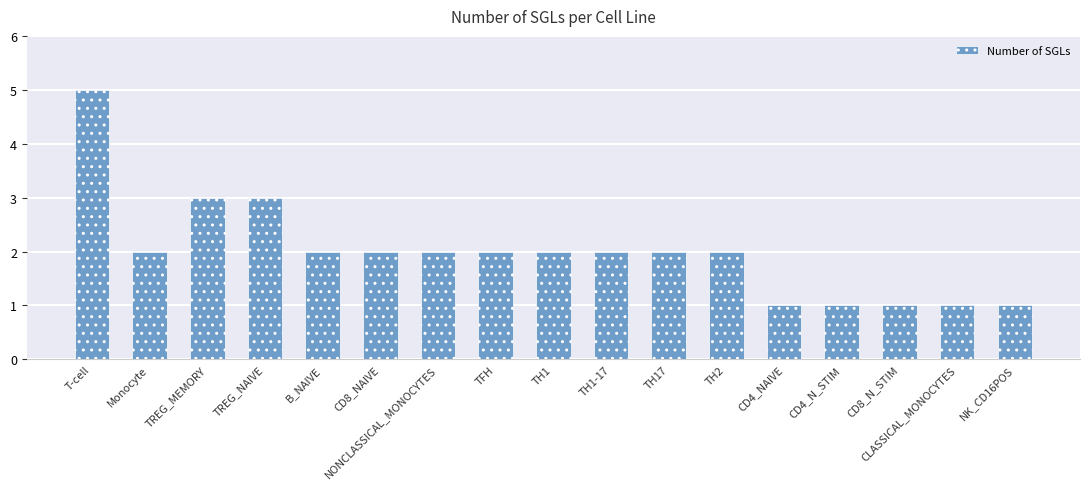

Count the number of data series in this chart.

1